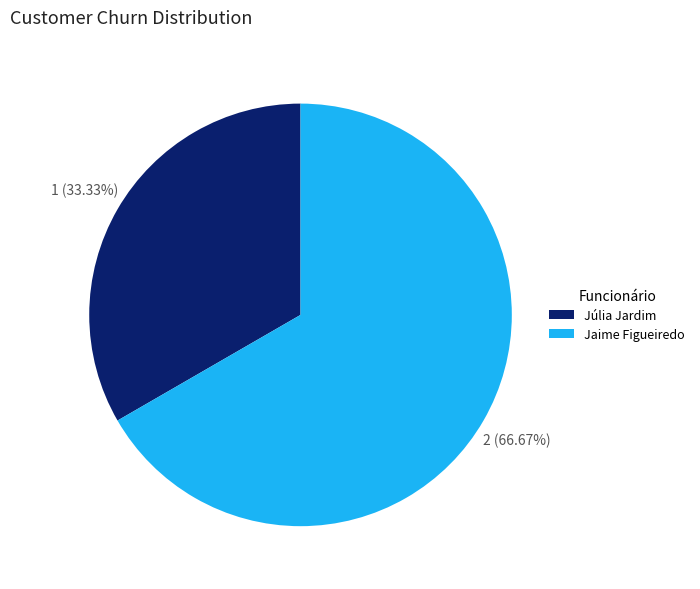

True or false: Júlia Jardim accounts for 33% of the total.

True